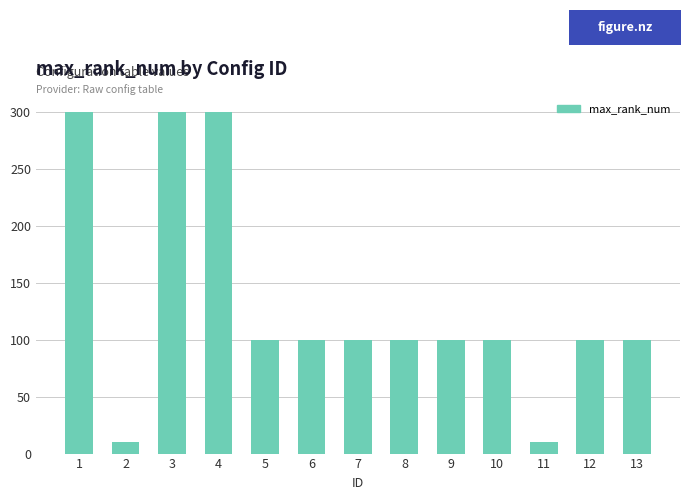

What is the greatest value displayed?

300